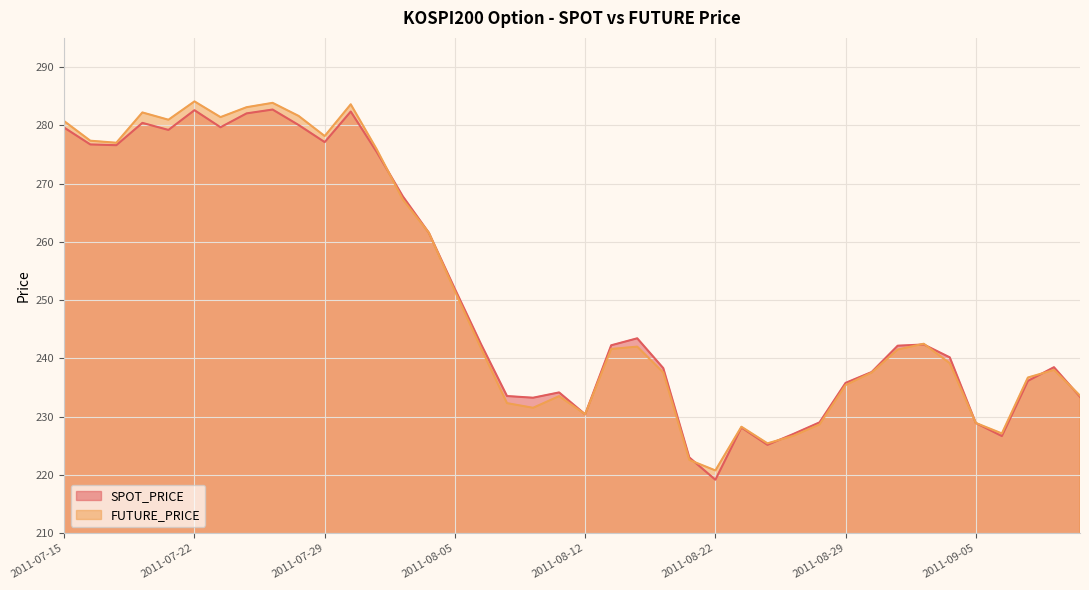

Which series ends up on top after the final intersection of FUTURE_PRICE and SPOT_PRICE?

FUTURE_PRICE